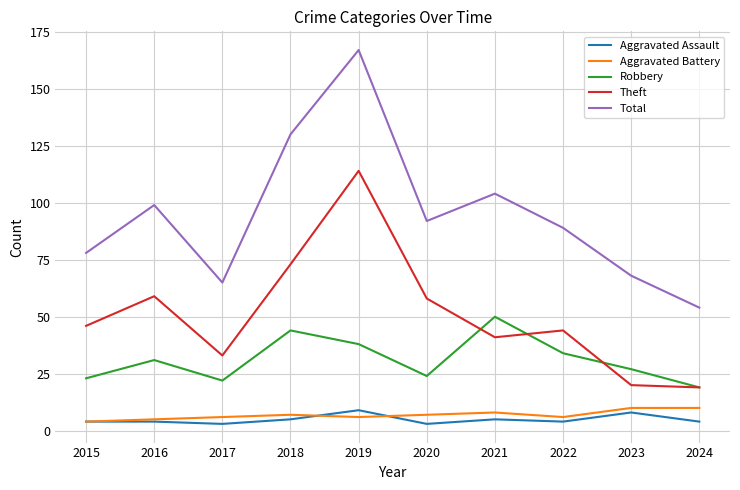

Which category has the lowest value in the Total series?

2024